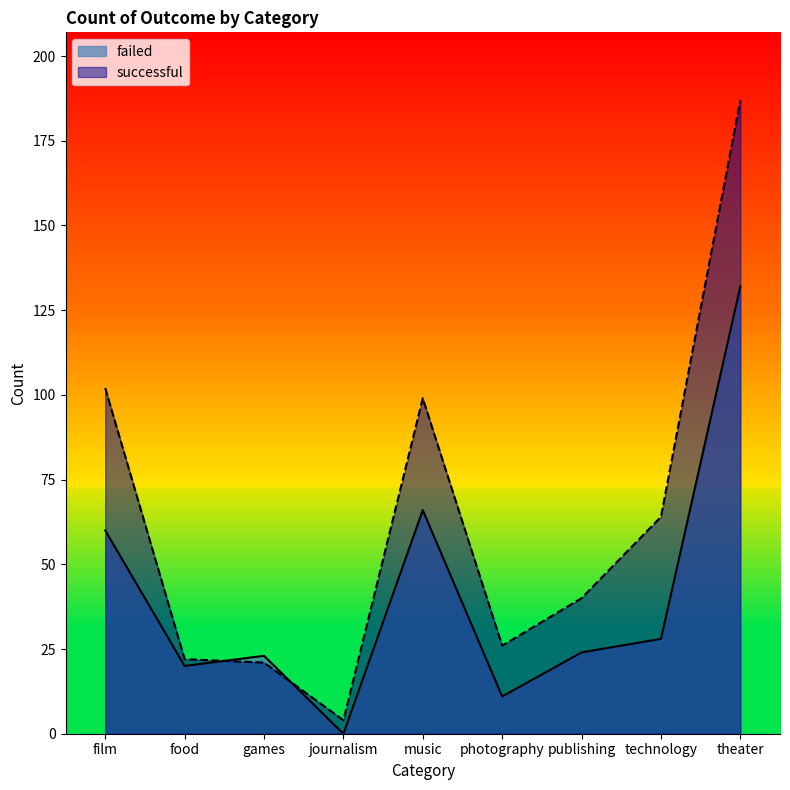

Reading right to left, transcribe all the data shown in this chart.

failed: theater=132	technology=28	publishing=24	photography=11	music=66	journalism=0	games=23	food=20	film=60
successful: theater=187	technology=64	publishing=40	photography=26	music=99	journalism=4	games=21	food=22	film=102